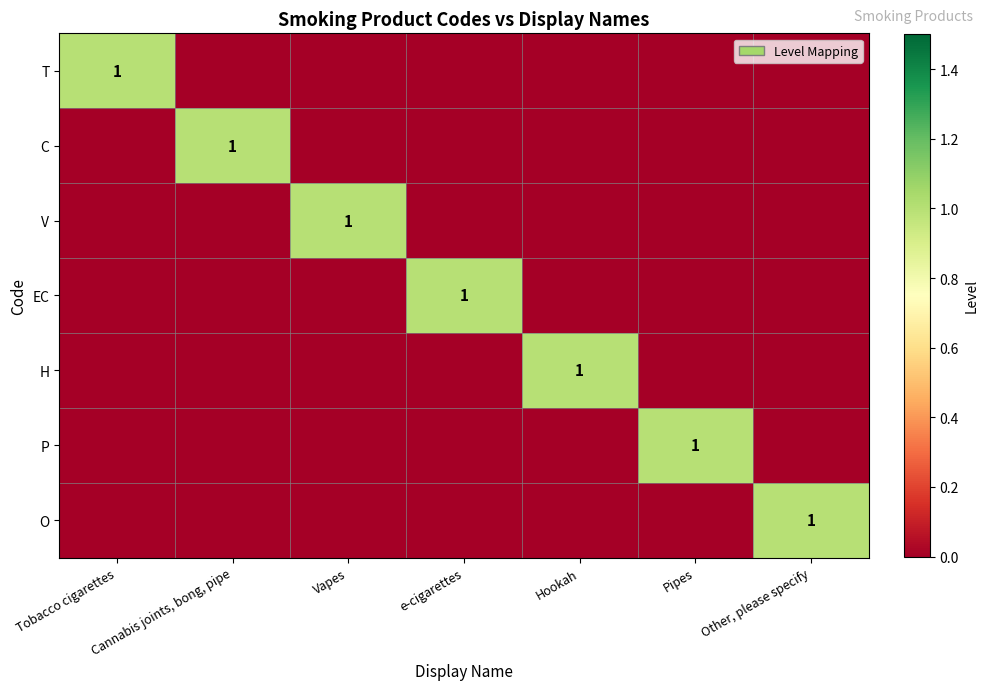

Rank the series by their maximum value, from lowest to highest.

T, C, V, EC, H, P, O